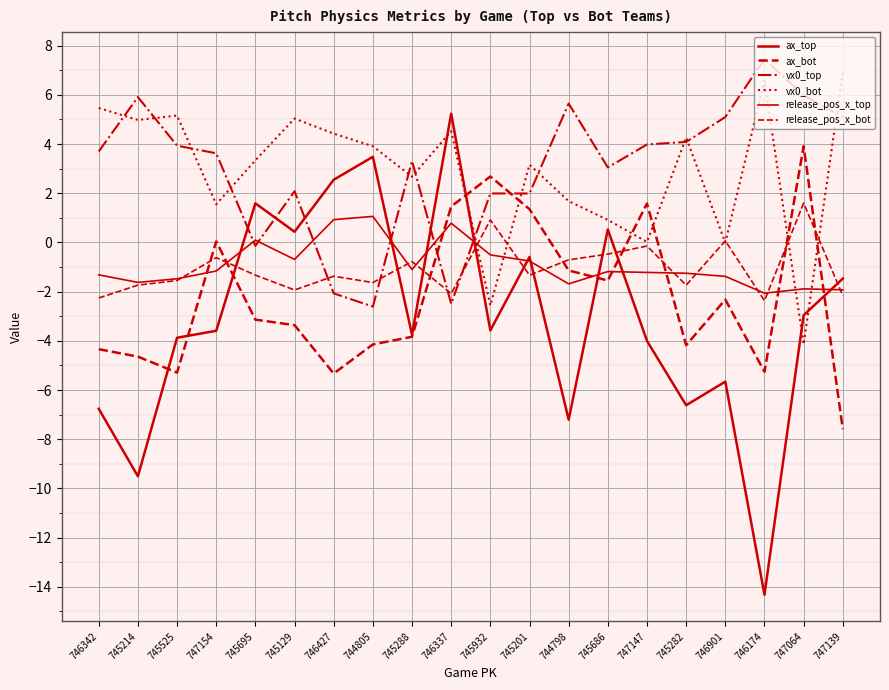

Which series has the largest total across all categories?

vx0_top